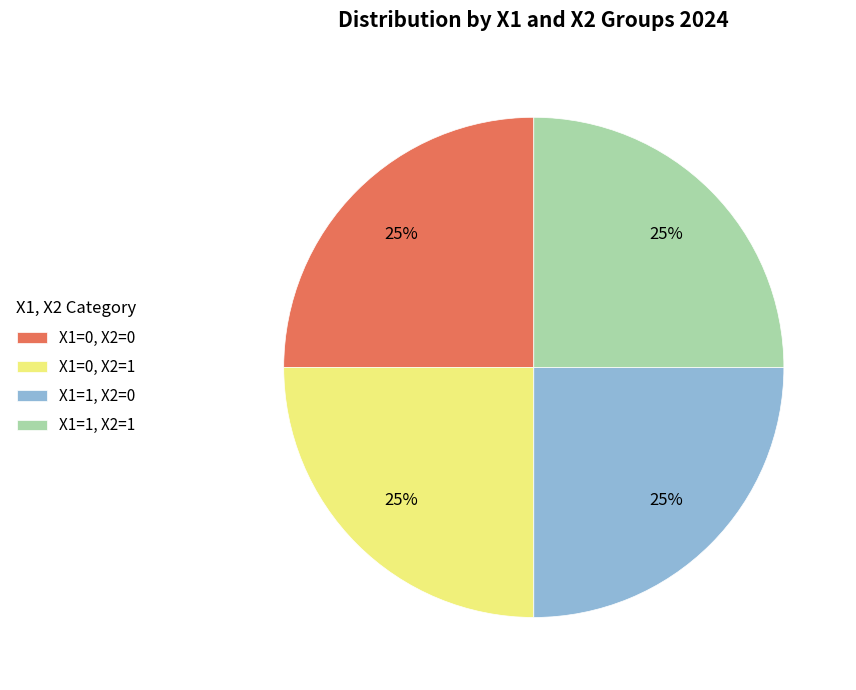

Does X1=1, X2=1 represent more than half of the total?

No